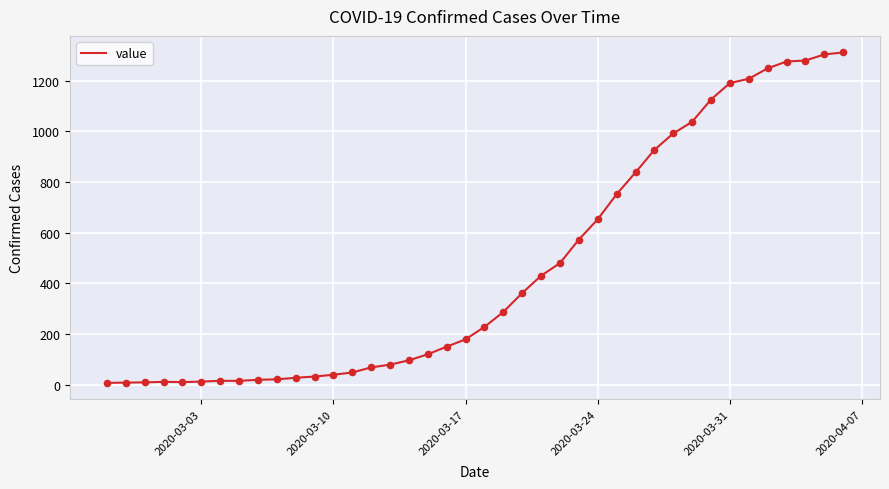

What is the greatest value displayed?

1312